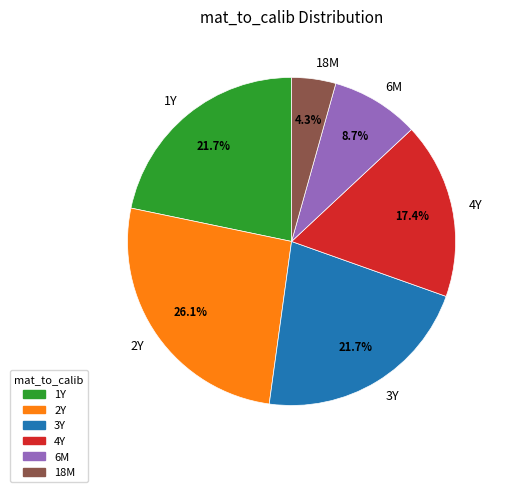

Combined, do 18M and 4Y account for over 50%?

No